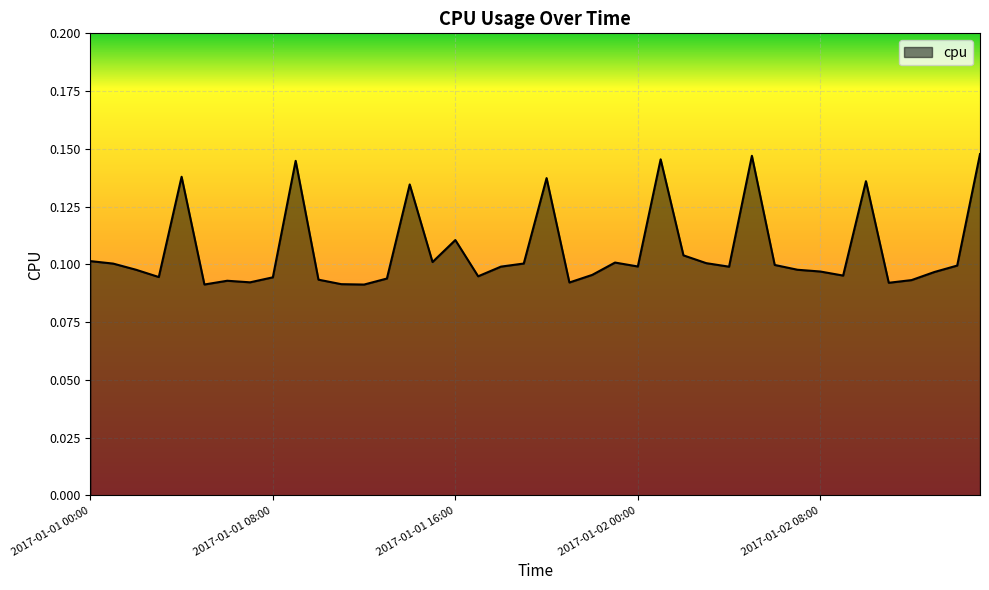

Does the chart have visible grid lines?

Yes